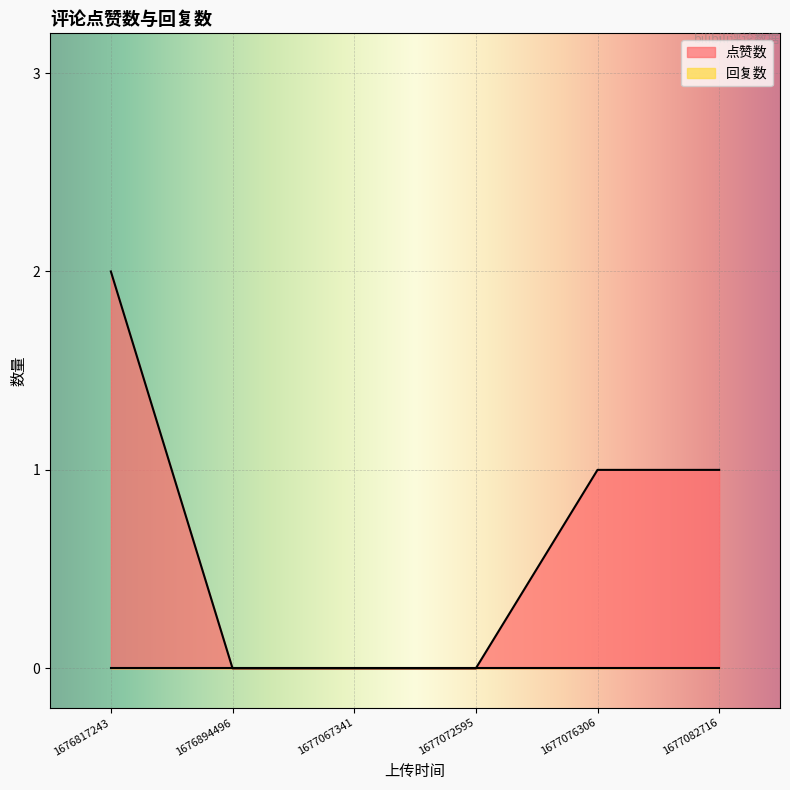

Is the value of 回复数 at 1676894496 greater than the value of 点赞数 at 1677076306?

No